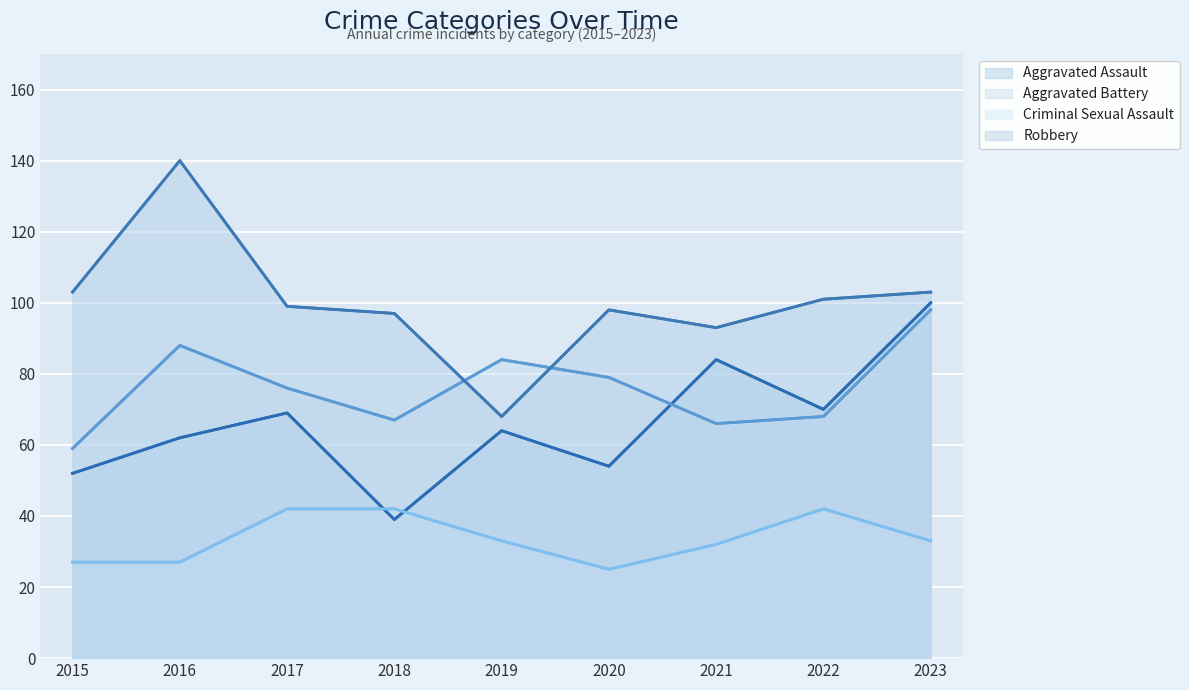

Reading right to left, transcribe all the data shown in this chart.

Aggravated Assault: 2023=100	2022=70	2021=84	2020=54	2019=64	2018=39	2017=69	2016=62	2015=52
Aggravated Battery: 2023=98	2022=68	2021=66	2020=79	2019=84	2018=67	2017=76	2016=88	2015=59
Criminal Sexual Assault: 2023=33	2022=42	2021=32	2020=25	2019=33	2018=42	2017=42	2016=27	2015=27
Robbery: 2023=103	2022=101	2021=93	2020=98	2019=68	2018=97	2017=99	2016=140	2015=103